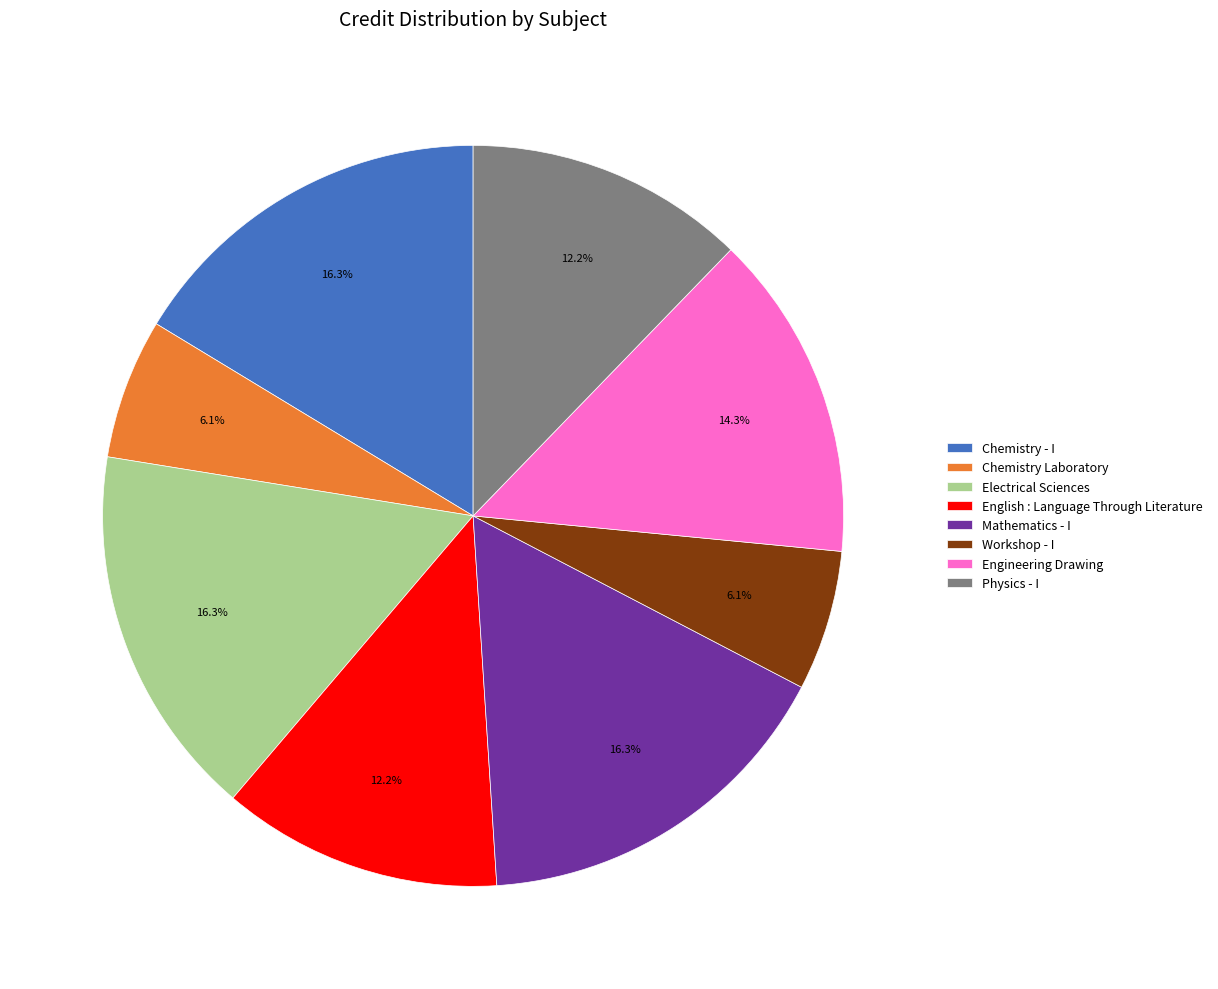

Is it true that Chemistry - I is 16% of the pie?

True